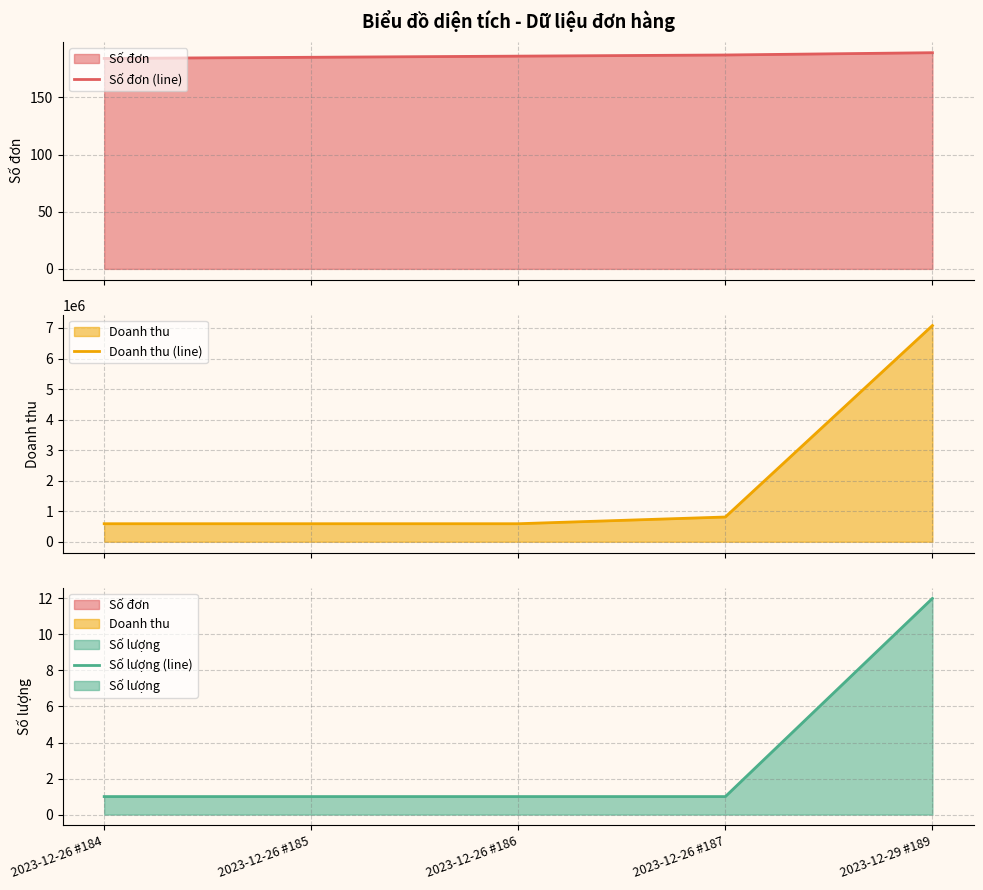

What is the difference between the highest and lowest values at 2023-12-26 #187?

809999